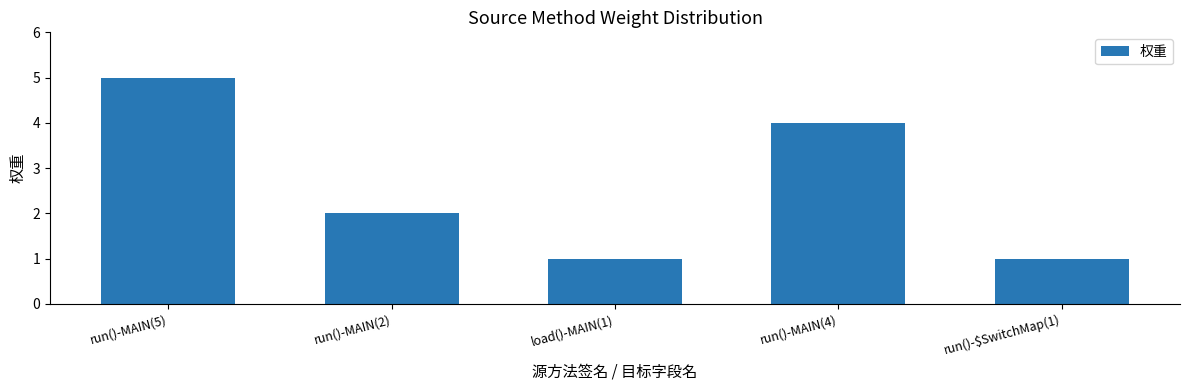

What is the maximum value shown in the chart?

5